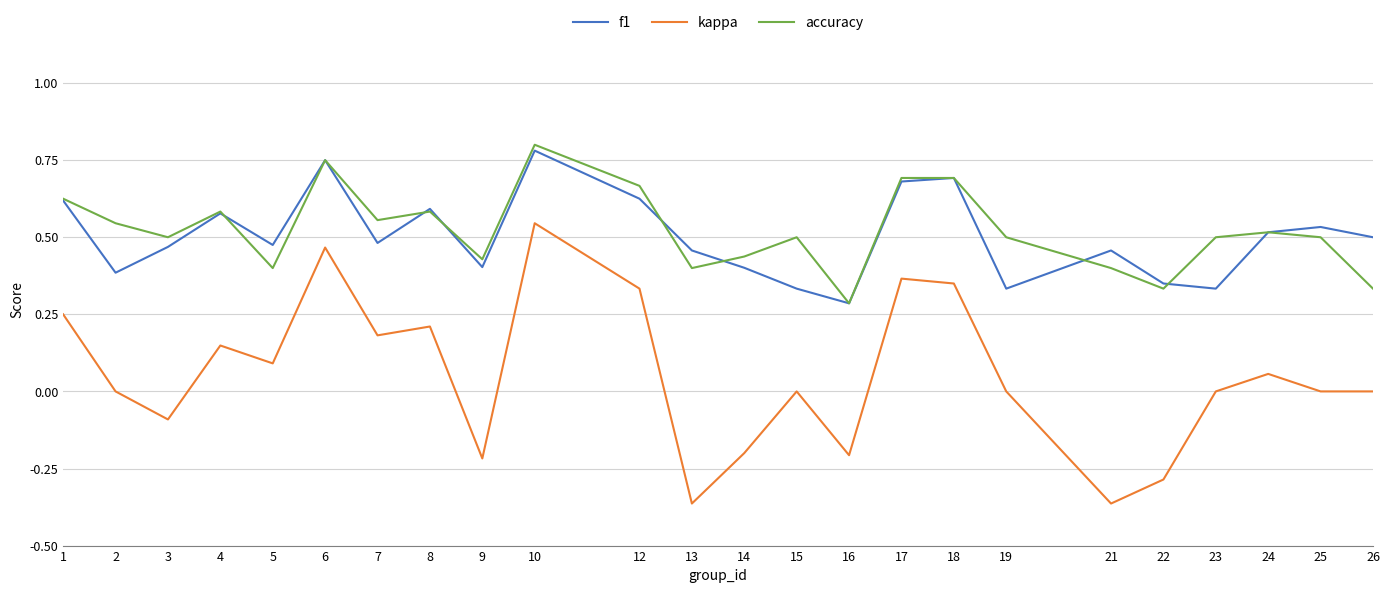

Is it true that kappa equals 0.3 at 7?

False